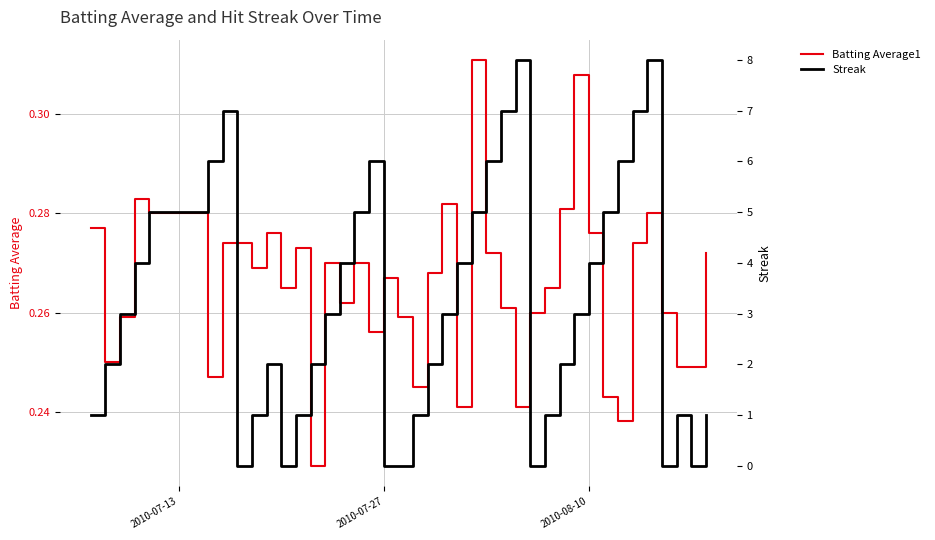

What is the sum of all Batting Average1 values?

10.6